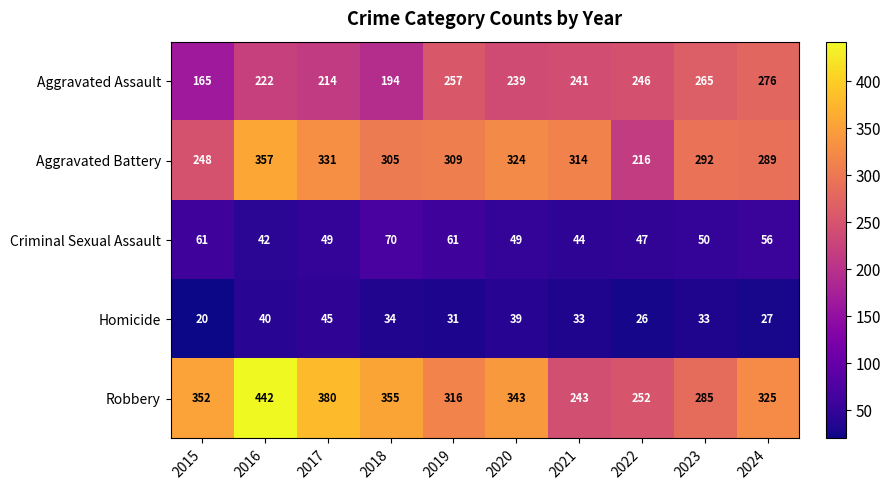

At which category does the chart reach its peak across all series?

2016